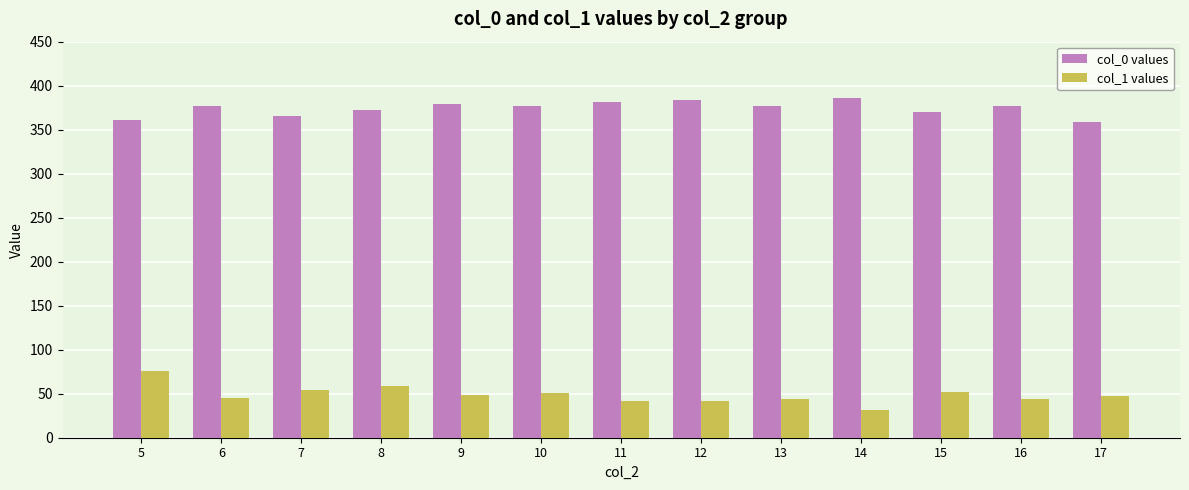

Which series has the largest total across all categories?

col_0 values